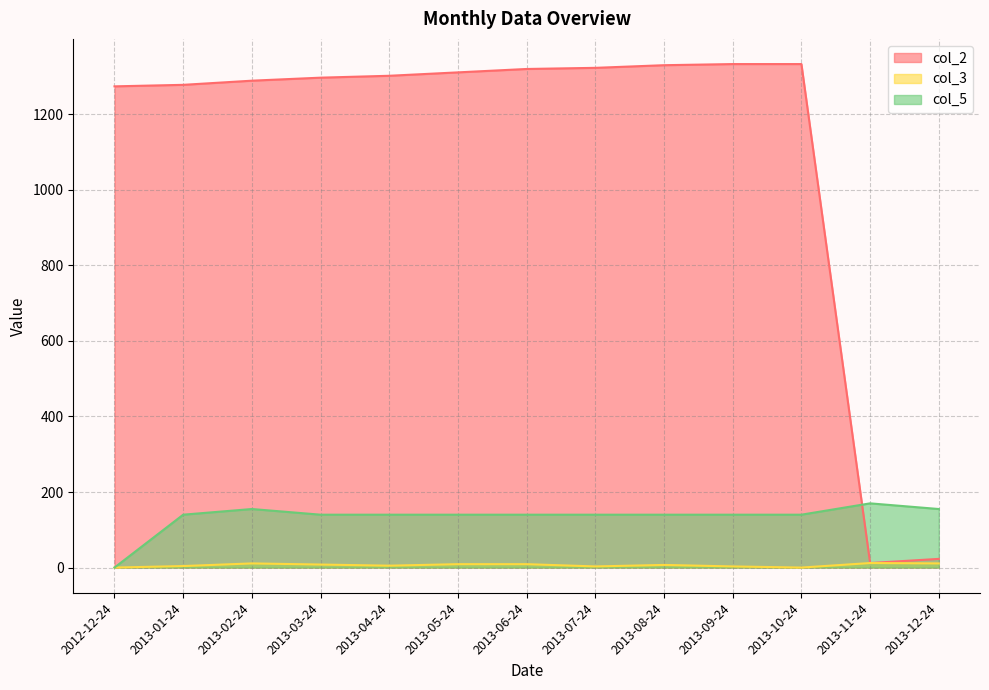

True or false: col_2 and col_3 cross at least once.

False